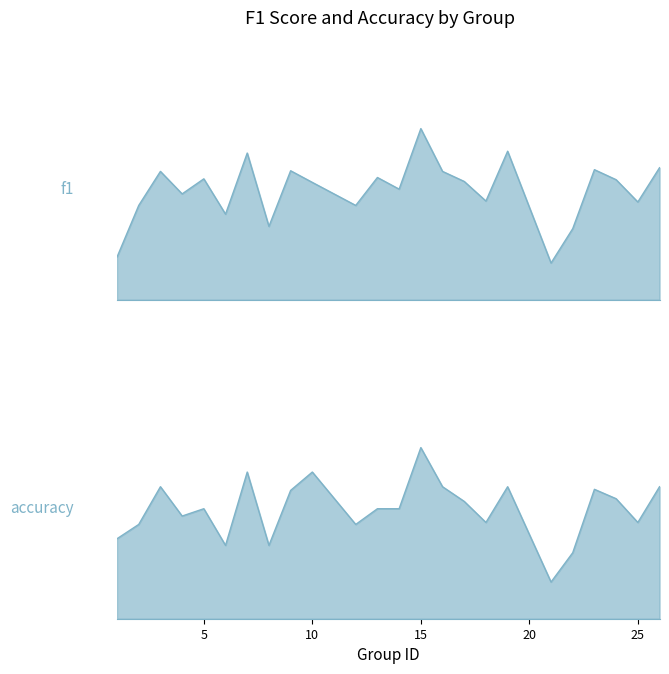

What is the difference between the second highest and second lowest values in the accuracy series?

0.4